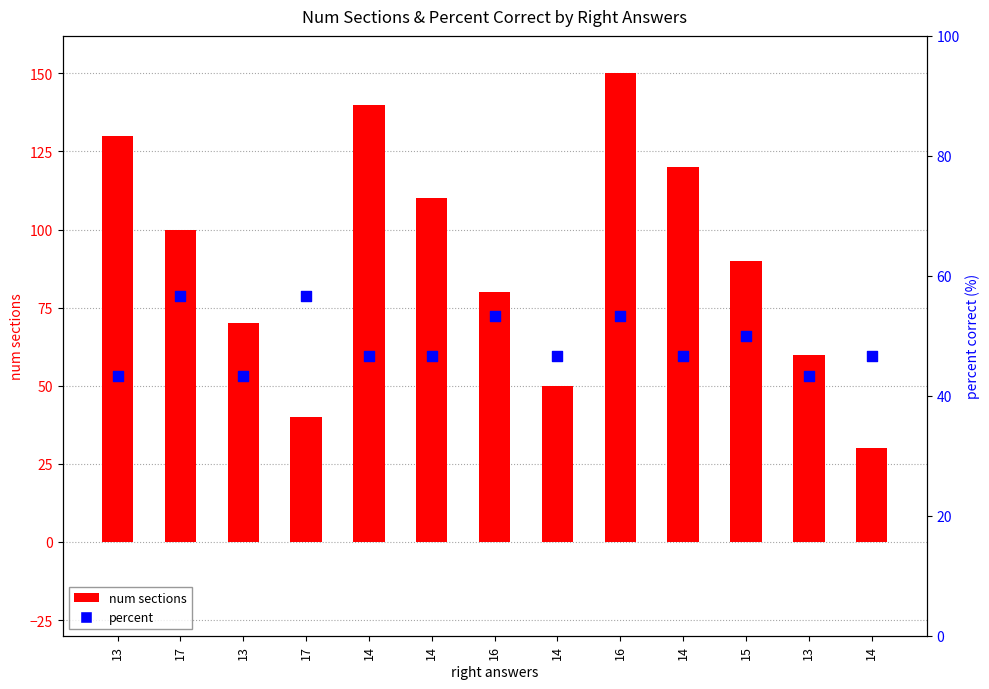

Which series contains the lowest Y value?

num sections